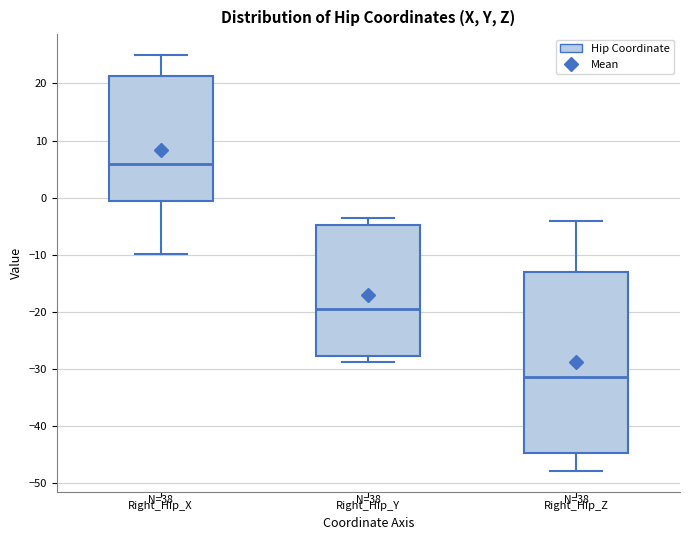

Reading left to right, transcribe this box plot: for each box, give where its median line is, the range the box spans, and where its two whiskers end, as read against the y-axis. The values are not printed on the chart, so give them approximately, as read against the axis.

Right_Hip_X: median 6, box -1 to 21, whiskers -10 to 25
Right_Hip_Y: median -20, box -28 to -5, whiskers -29 to -4
Right_Hip_Z: median -31, box -45 to -13, whiskers -48 to -4